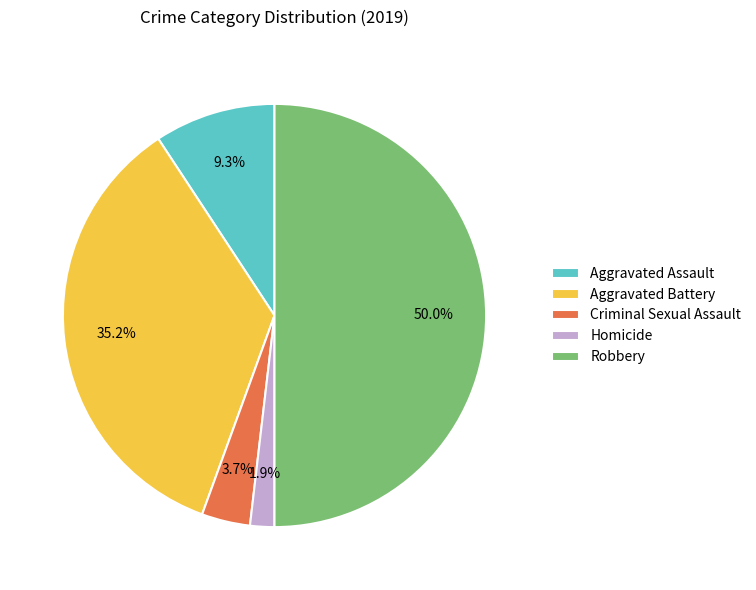

The Criminal Sexual Assault slice represents 15% of the pie. True or false?

False